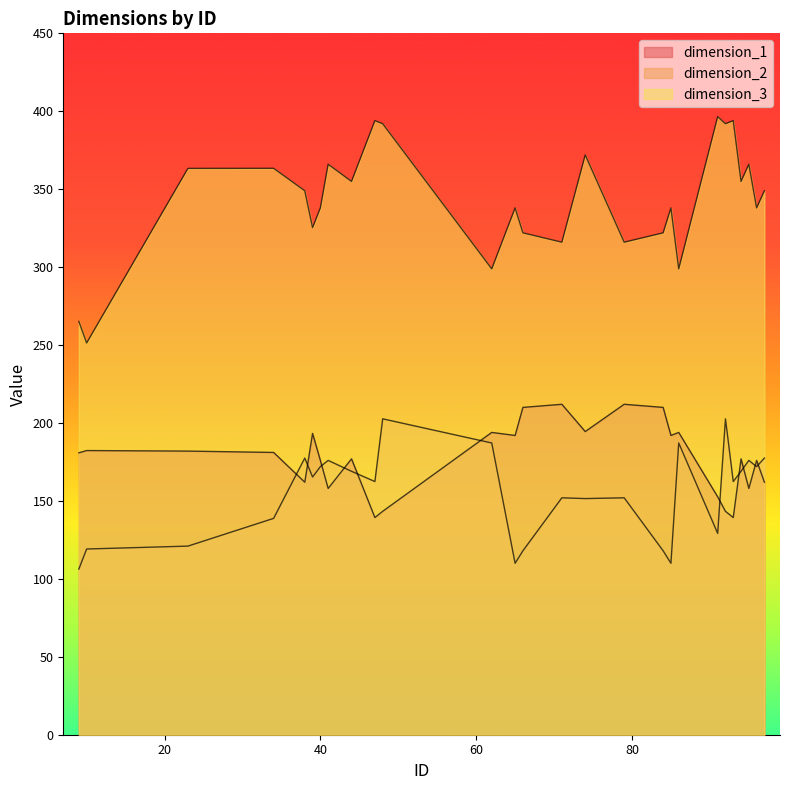

What is the value of the dimension_3 point at the 23rd from the left?

394.0